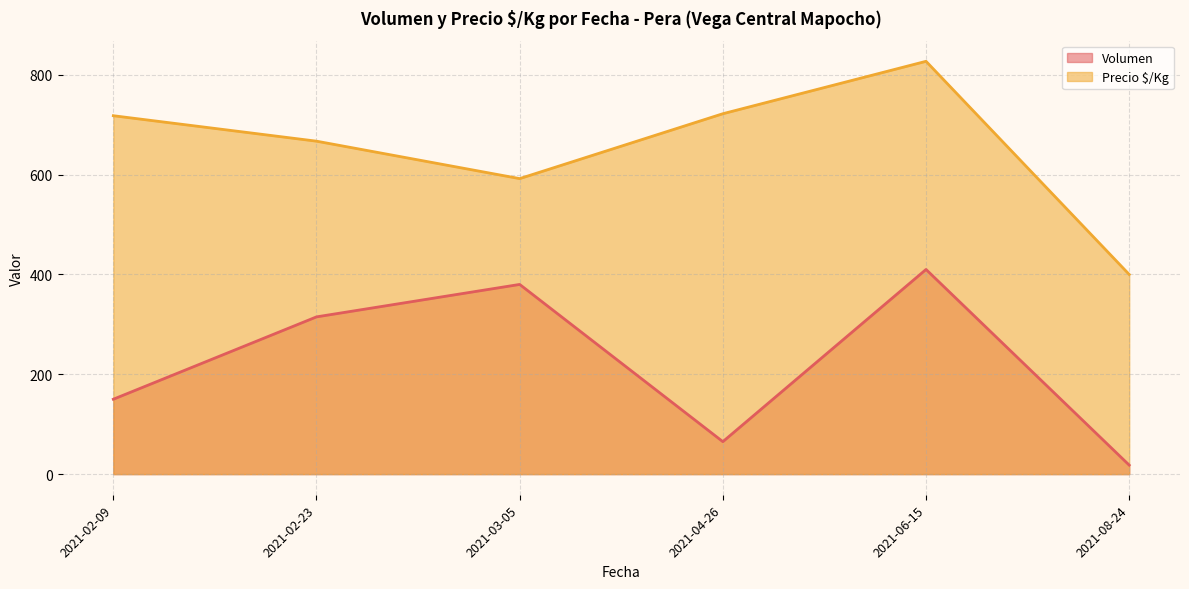

Rank the series at 2021-02-23 from highest to lowest value.

Precio $/Kg, Volumen